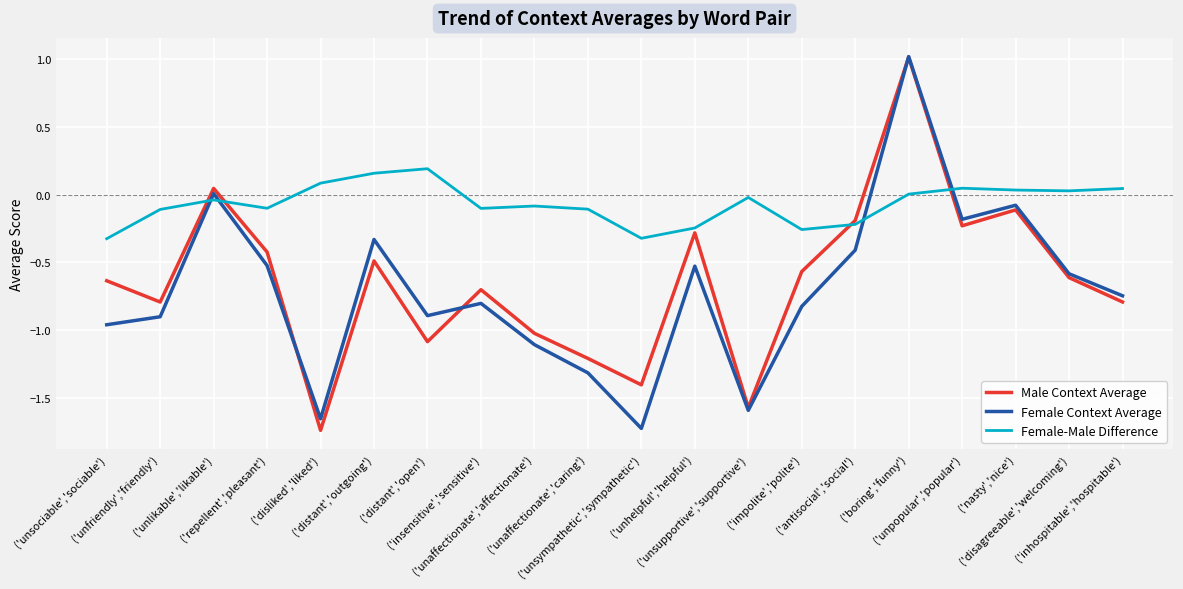

True or false: Female Context Average and Female-Male Difference cross at least once.

True